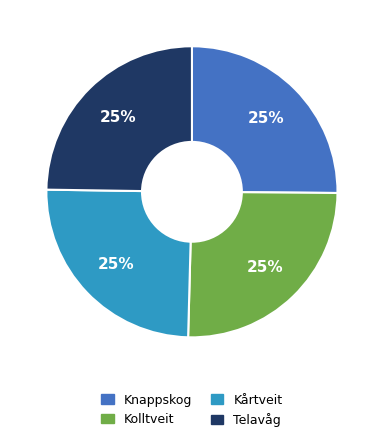

How many segments does this pie chart have?

4